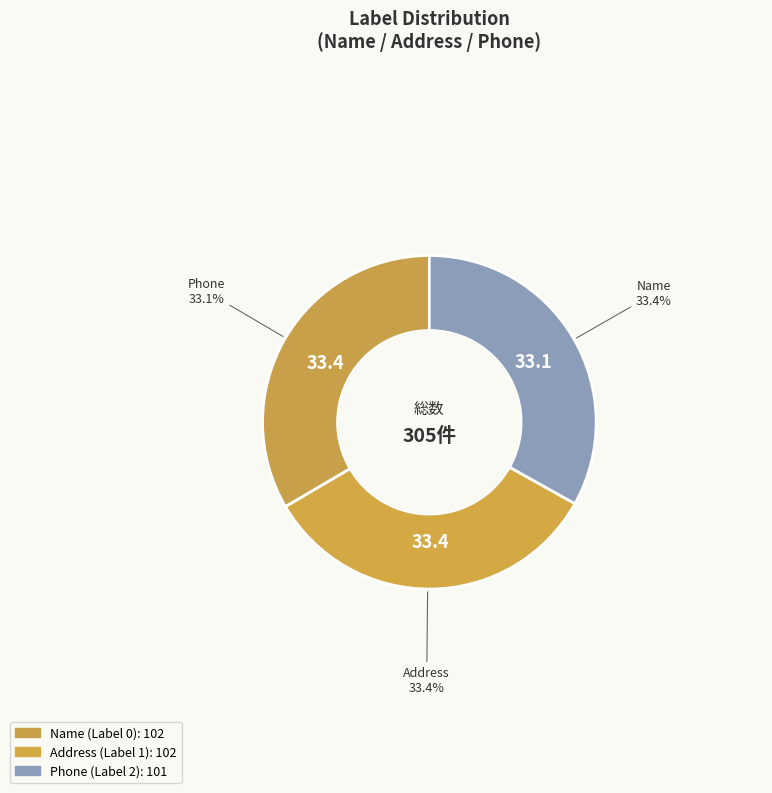

Is Name (Label 0) the majority of the pie?

No